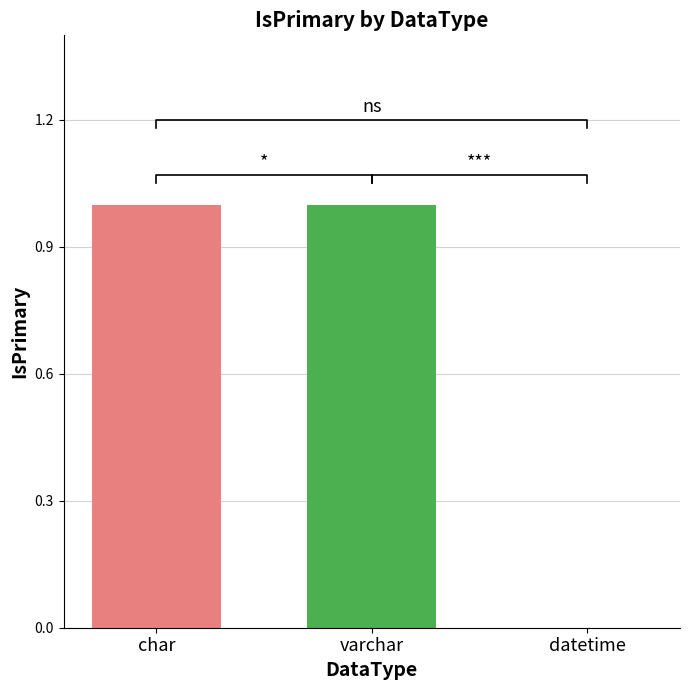

What is the change in value from varchar to datetime?

-1